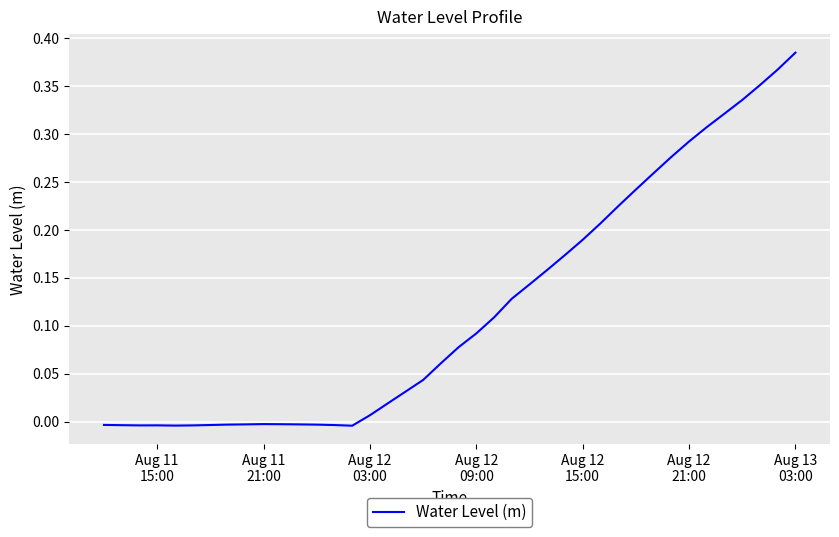

How many values are above zero?

25